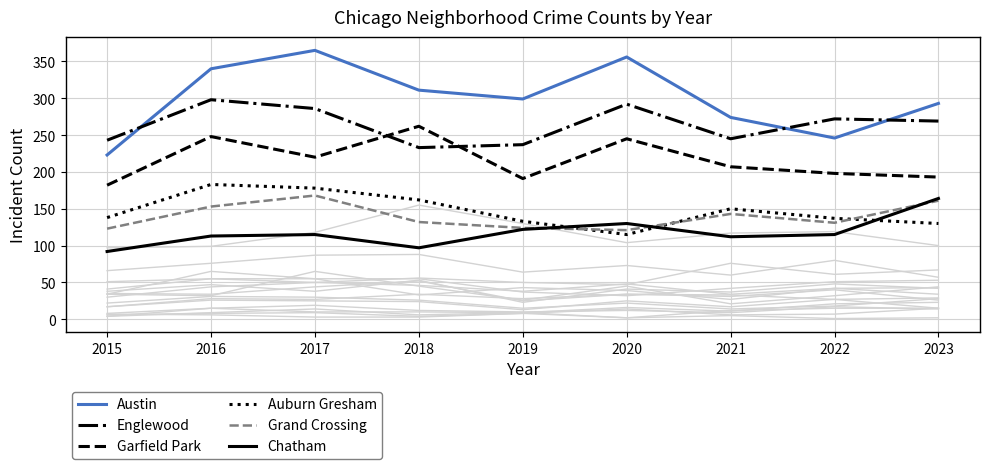

True or false: Grand Crossing and Englewood cross at least once.

False